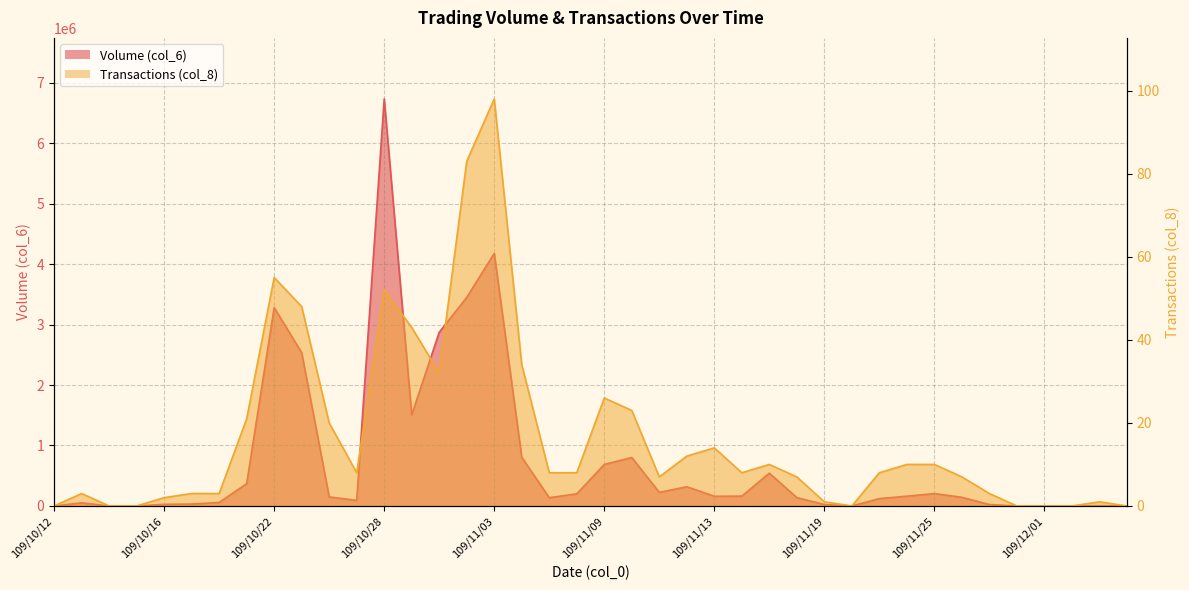

How many values in the Transactions (col_8) series are below 8?

18